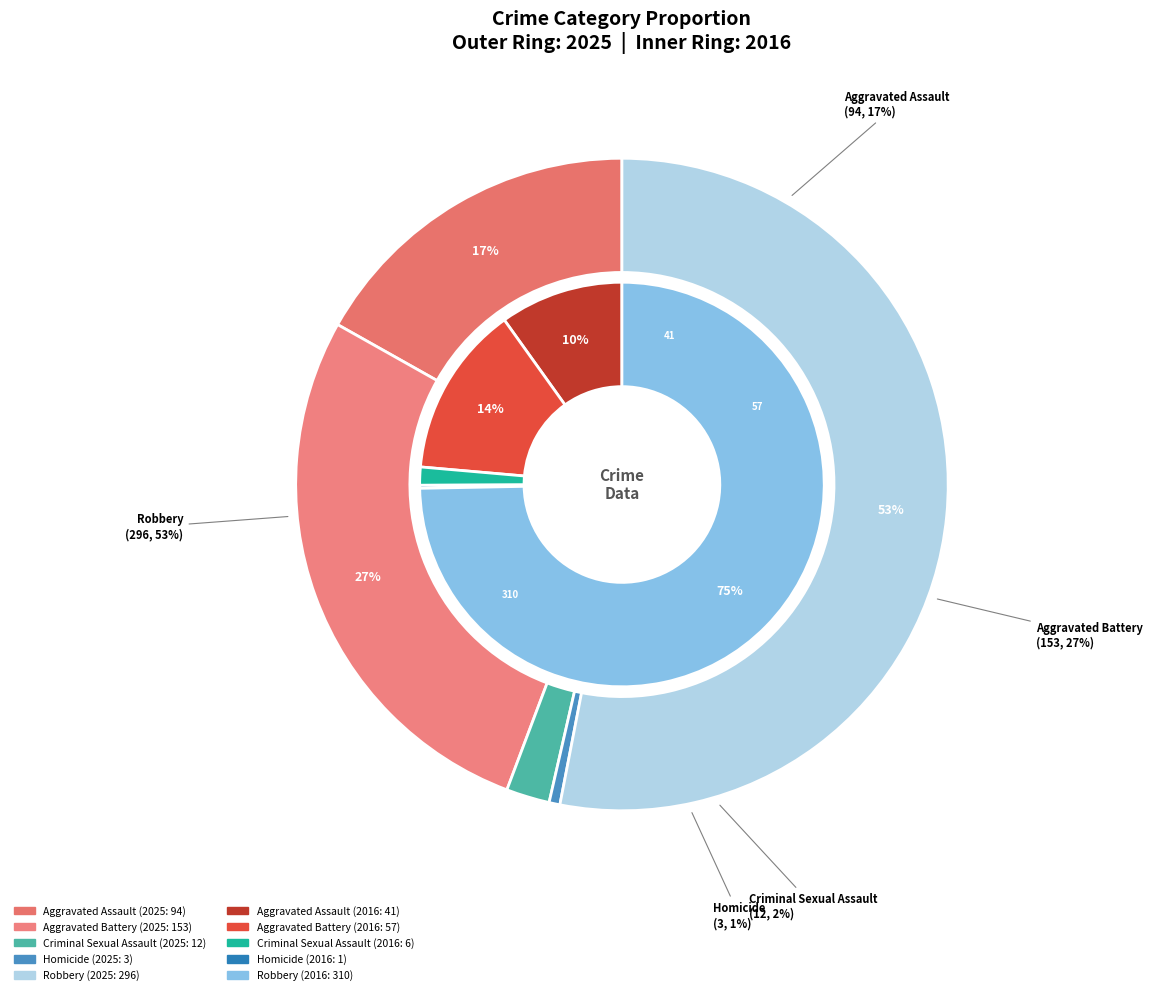

To the nearest percent, what is the difference between the 4 and 3 slice percentages?

74%